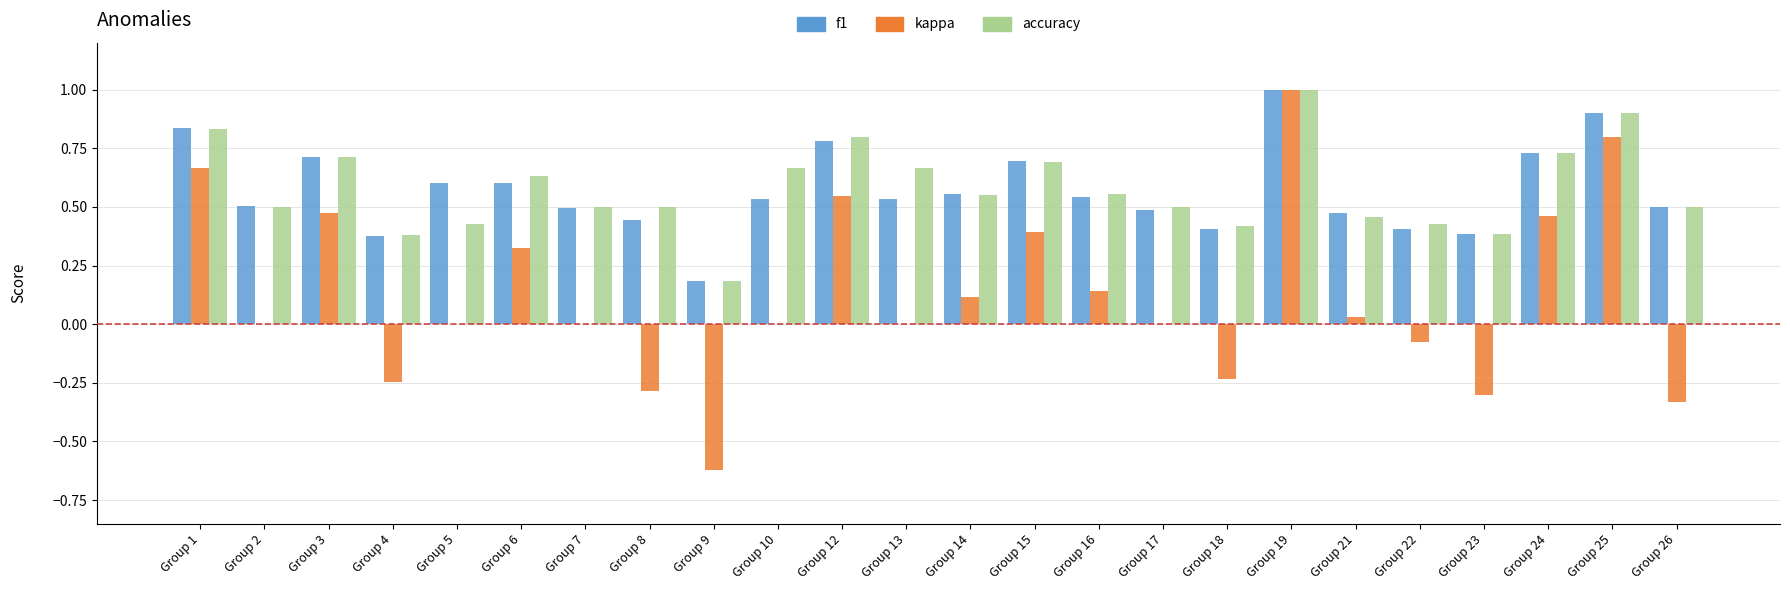

What is the total value across all series at Group 19?

3.0